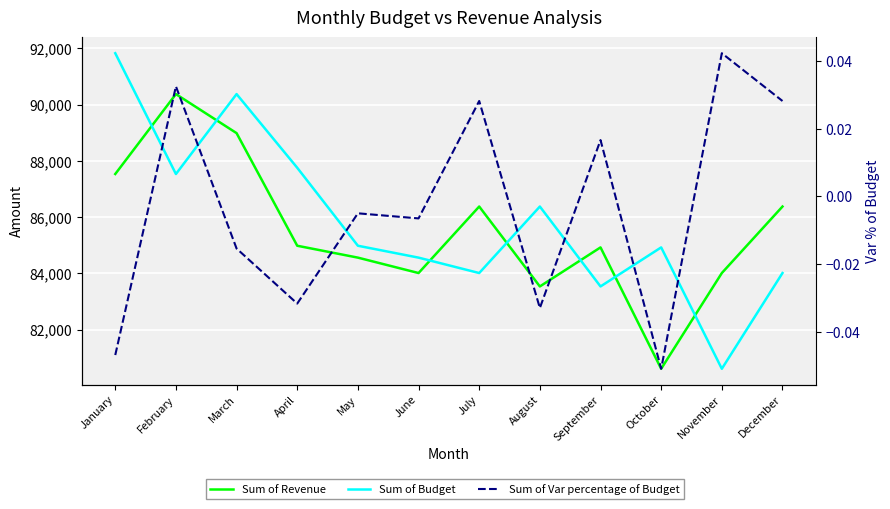

List the series in order of their peak value, highest first.

Sum of Budget, Sum of Revenue, Sum of Var percentage of Budget